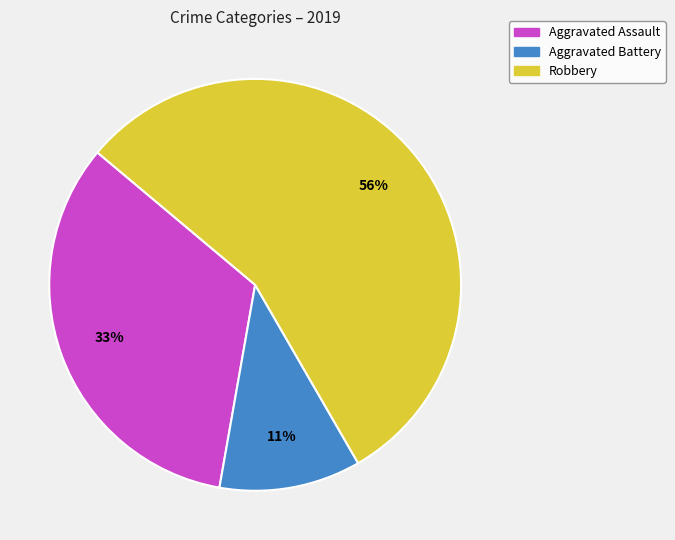

To the nearest percent, what is the combined percentage of Robbery and Aggravated Battery?

67%